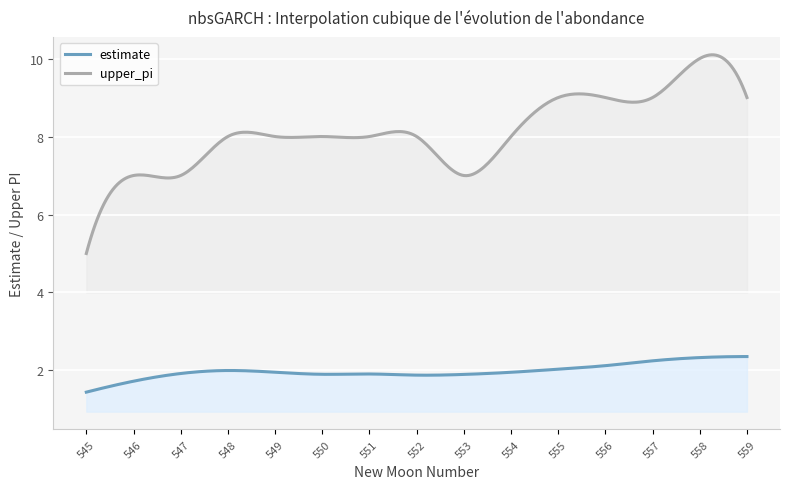

At which label does upper_pi first exceed 8?

555